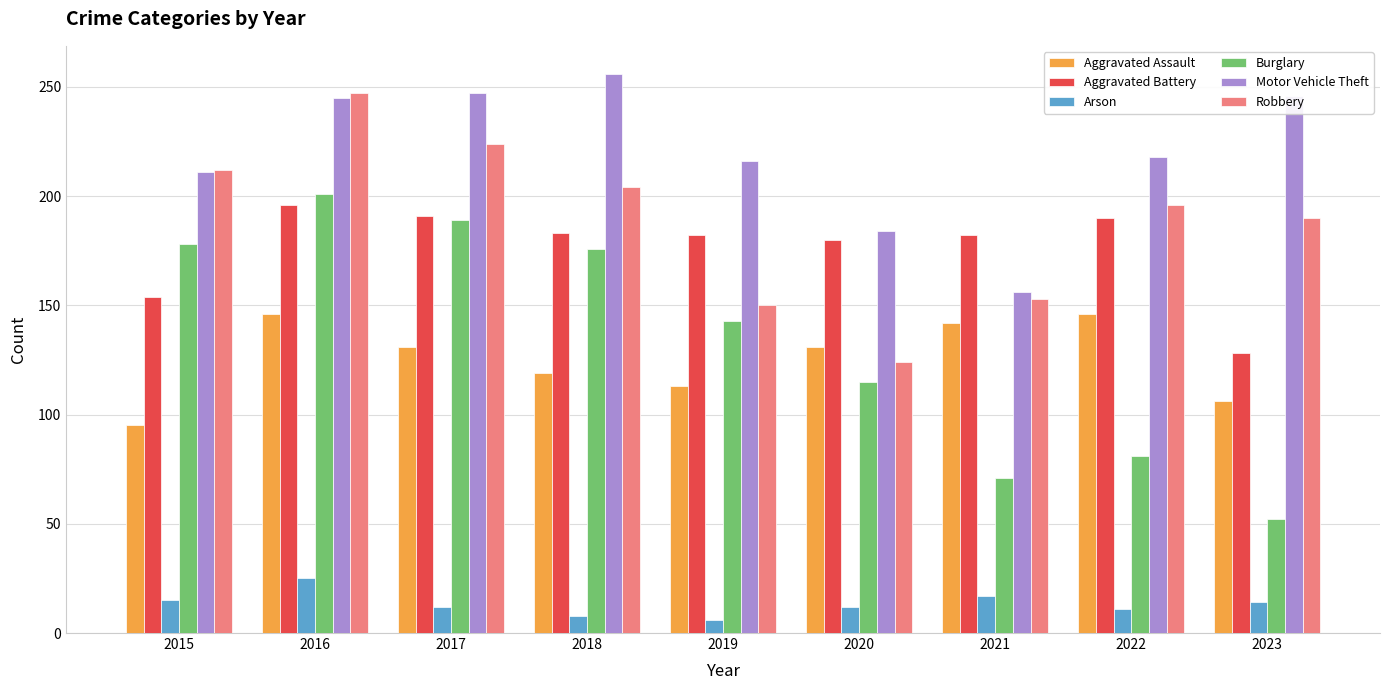

What is the minimum value for Motor Vehicle Theft?

156